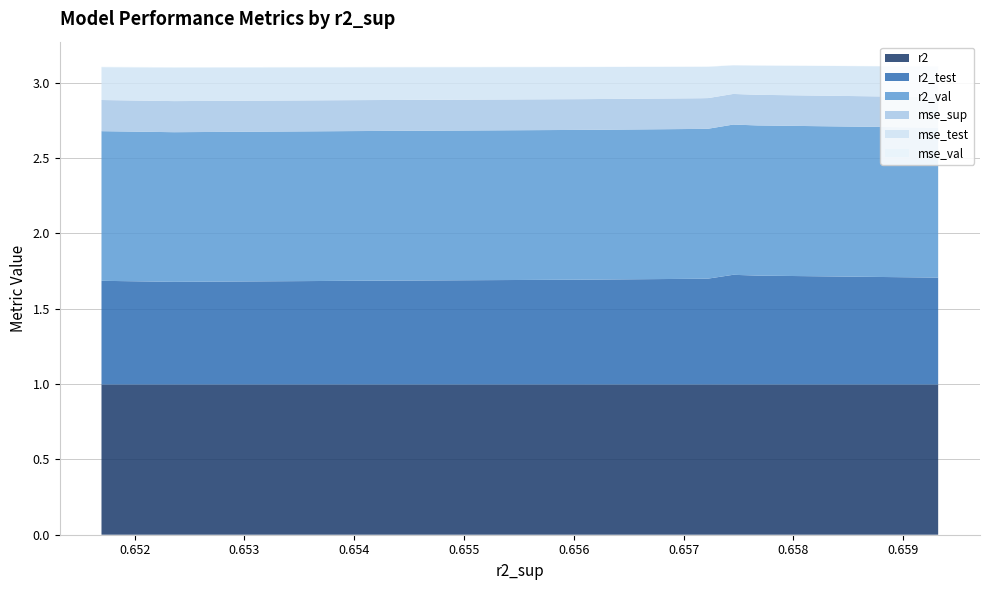

Reading left to right, what are all the values shown in this chart?

r2: 1.0	1.0	1.0	1.0	1.0	1.0	1.0	1.0	1.0	1.0
r2_test: 0.7	0.7	0.7	0.7	0.7	0.7	0.7	0.7	0.7	0.7
r2_val: 1.0	1.0	1.0	1.0	1.0	1.0	1.0	1.0	1.0	1.0
mse_sup: 0.2	0.2	0.2	0.2	0.2	0.2	0.2	0.2	0.2	0.2
mse_test: 0.2	0.2	0.2	0.2	0.2	0.2	0.2	0.2	0.2	0.2
mse_val: 0.0	0.0	0.0	0.0	0.0	0.0	0.0	0.0	0.0	0.0